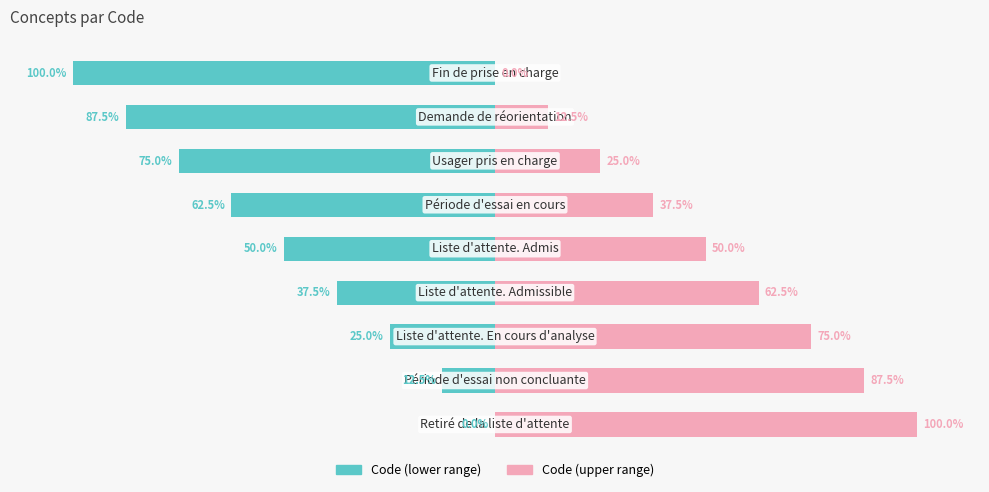

At 4, list the series in order from largest to smallest.

Code (normalized right), Code (normalized left)